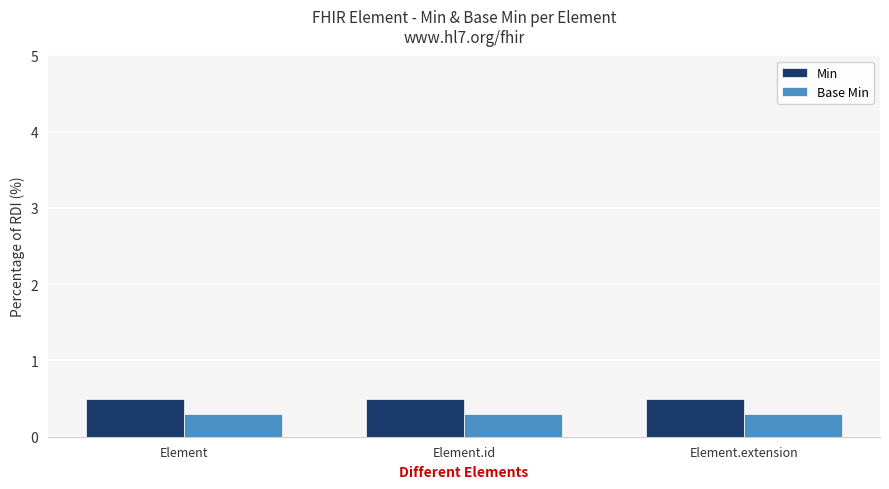

Which has a higher value, Element or Element.id?

Element